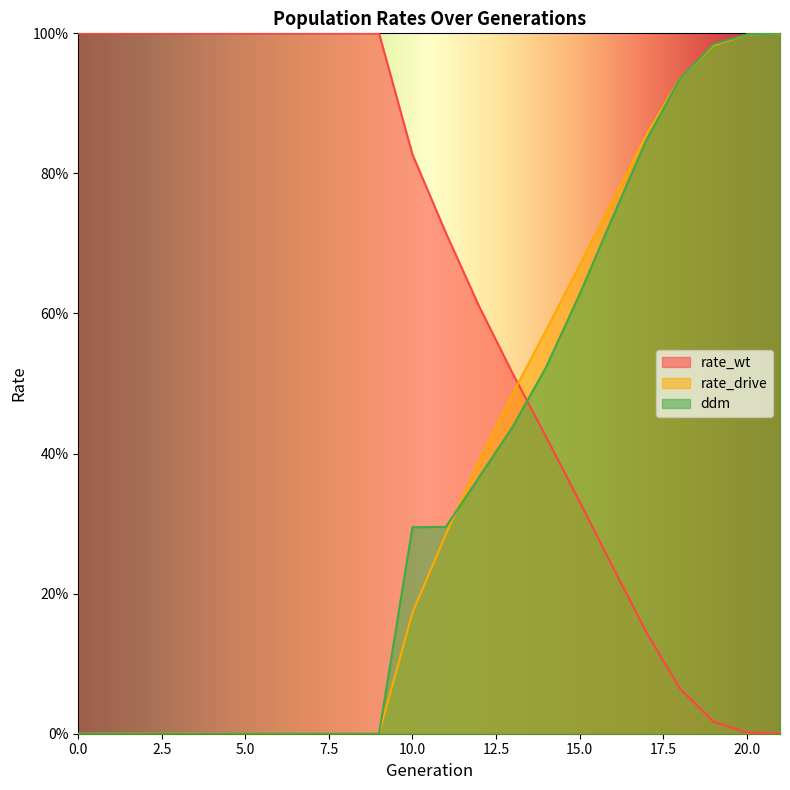

Which has a higher value, 1 or 5?

1